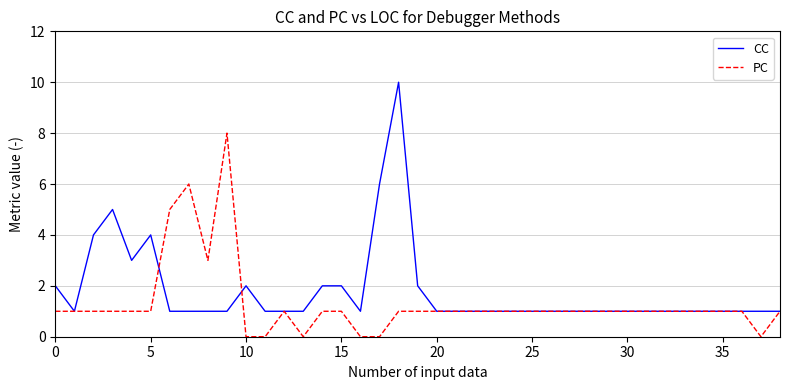

List the series in order of their overall mean, lowest first.

PC, CC